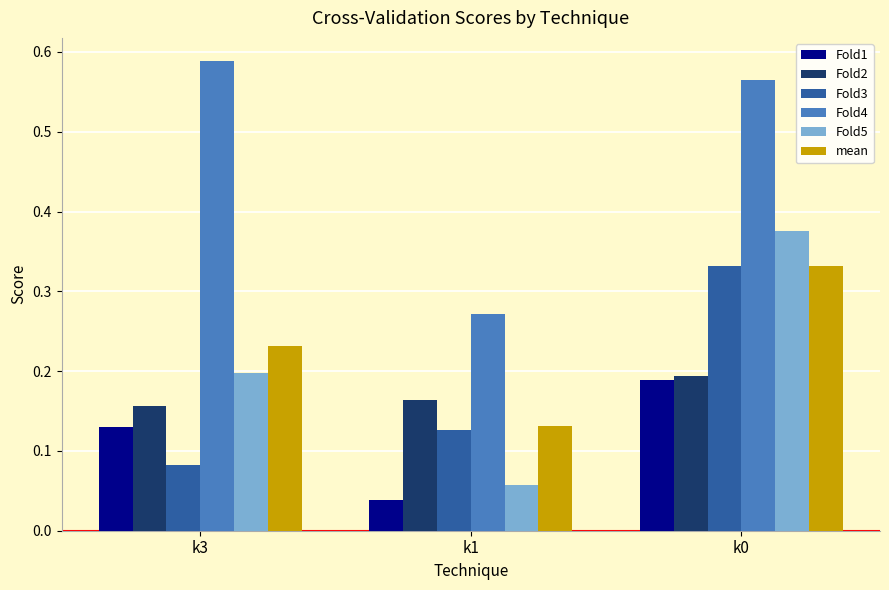

What is the sum of all Fold3 values?

0.5